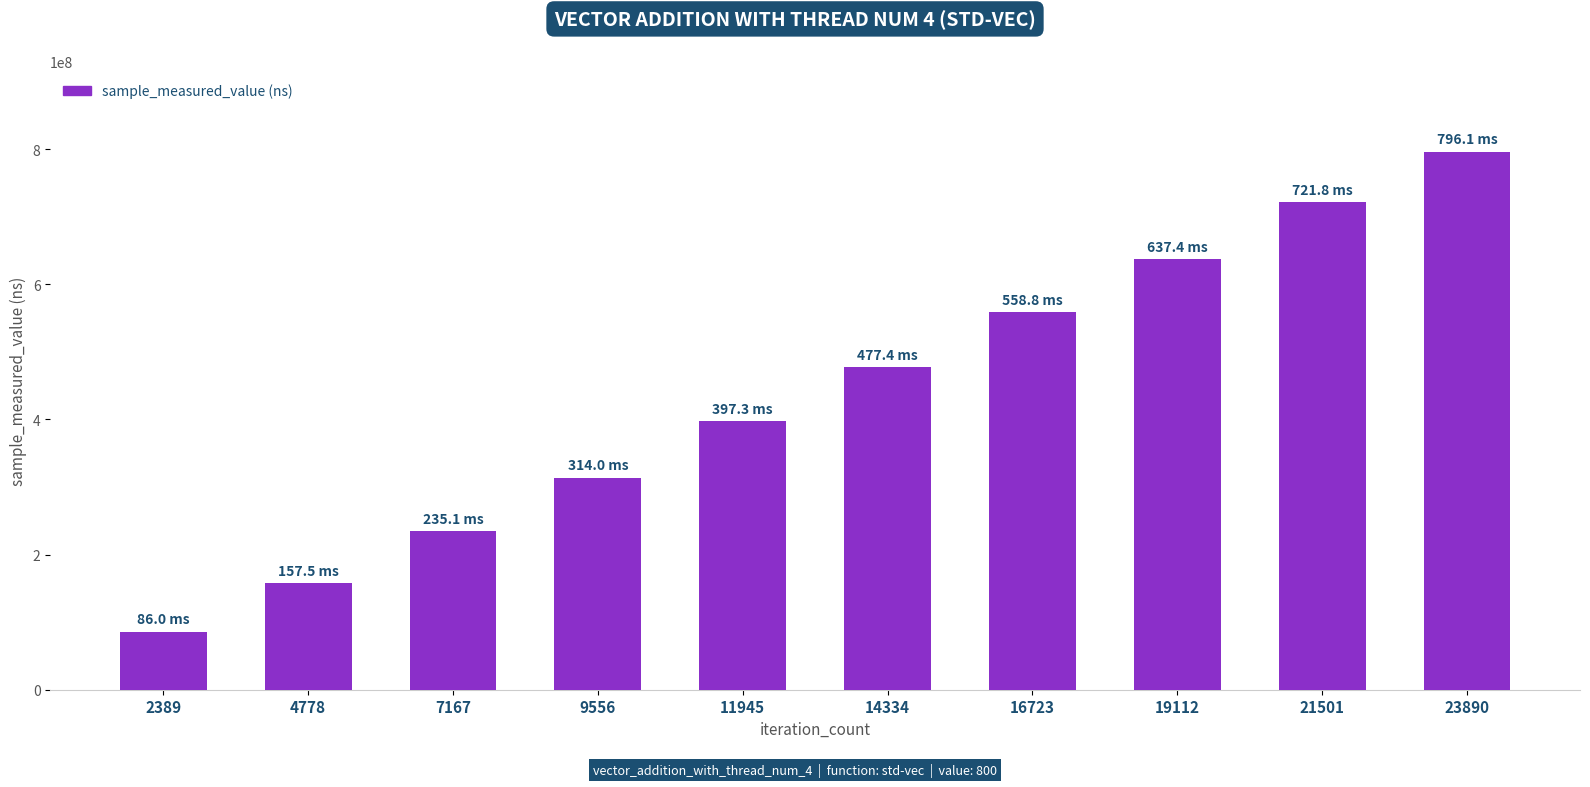

Approximately how many times larger is the value at 19112 compared to 16723?

1.1